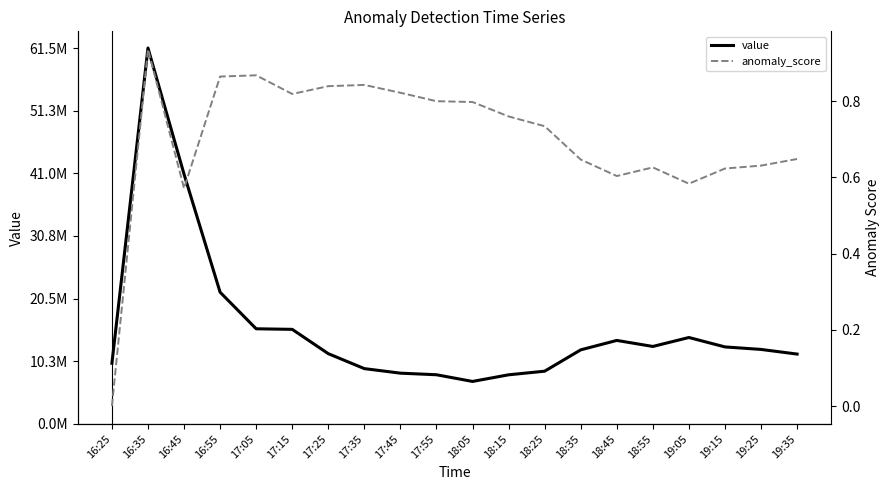

Which series has the largest range (max minus min)?

value